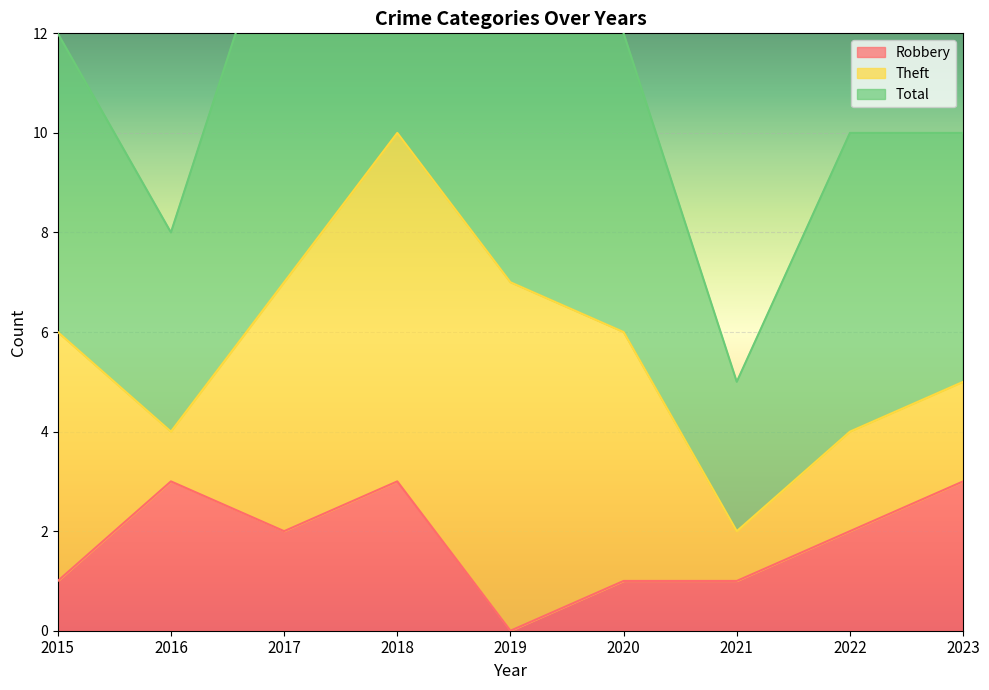

What is the lowest value of the Total series?

3